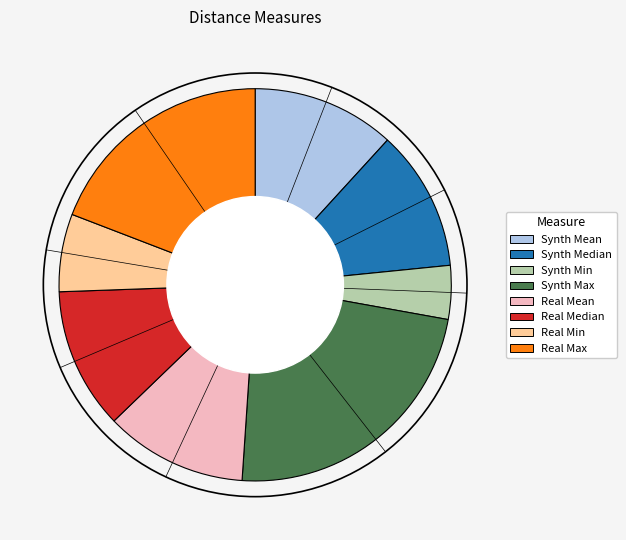

Is there any slice that represents more than half of the pie?

No